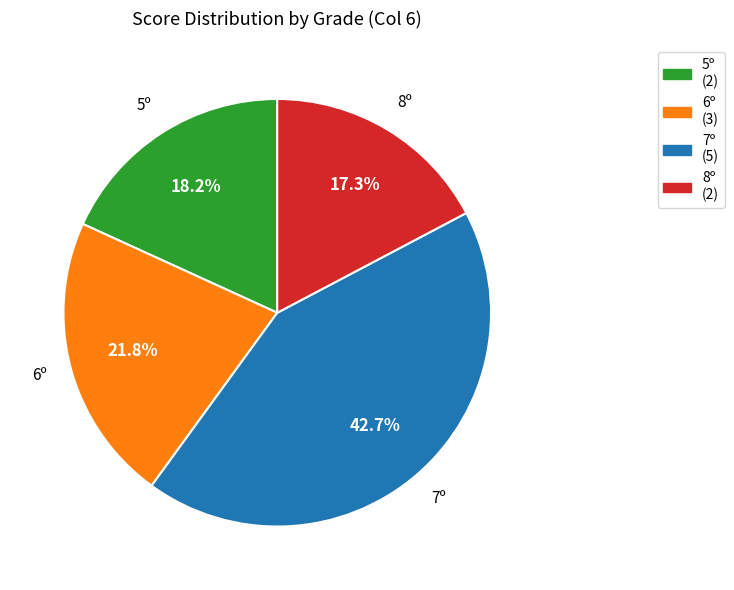

Is there a majority slice in this chart?

No